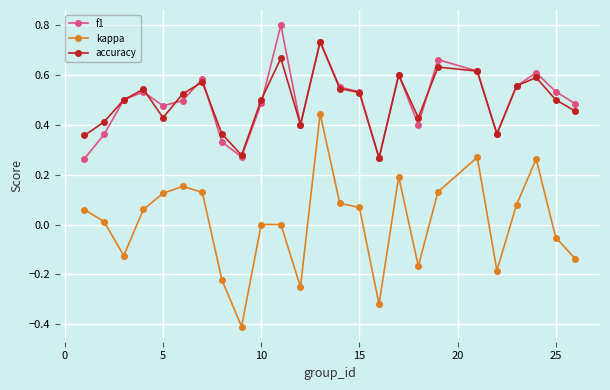

Is this an area chart (filled region under the line)?

No